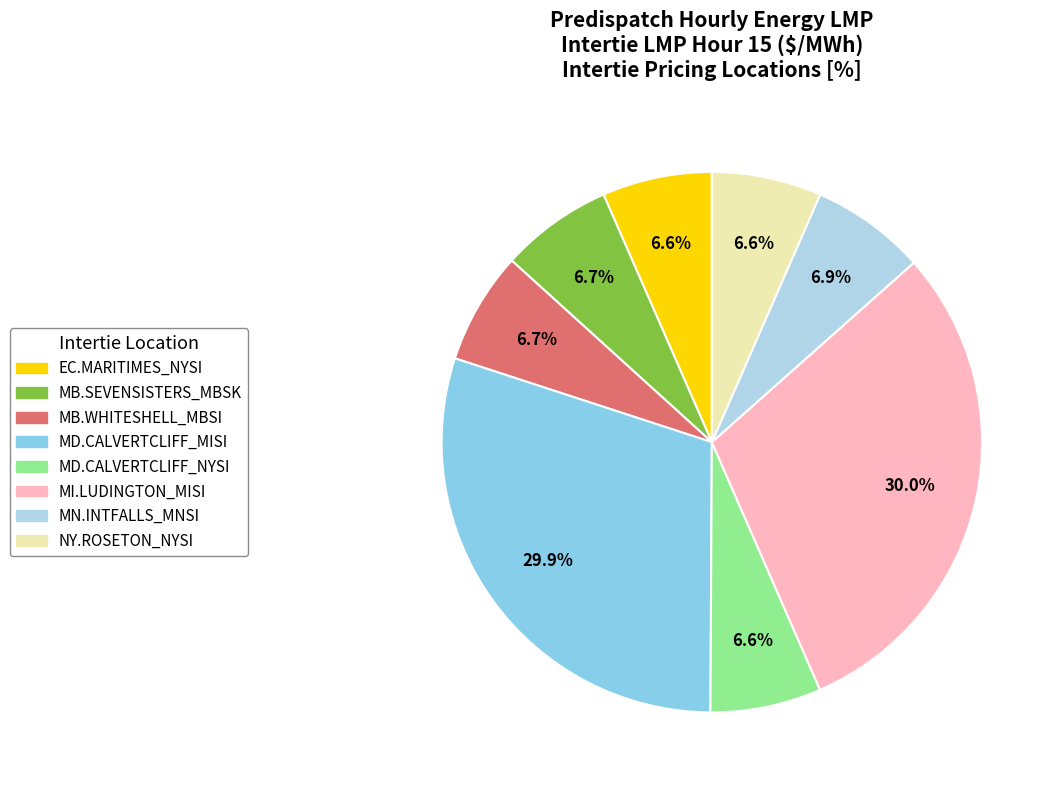

Is there any slice that represents more than half of the pie?

No